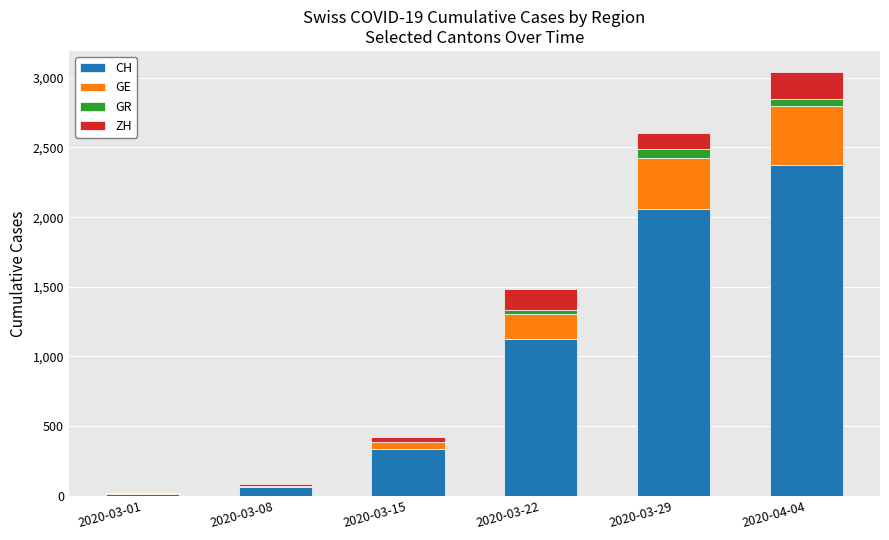

At which category is the sum across all series the highest?

2020-04-04